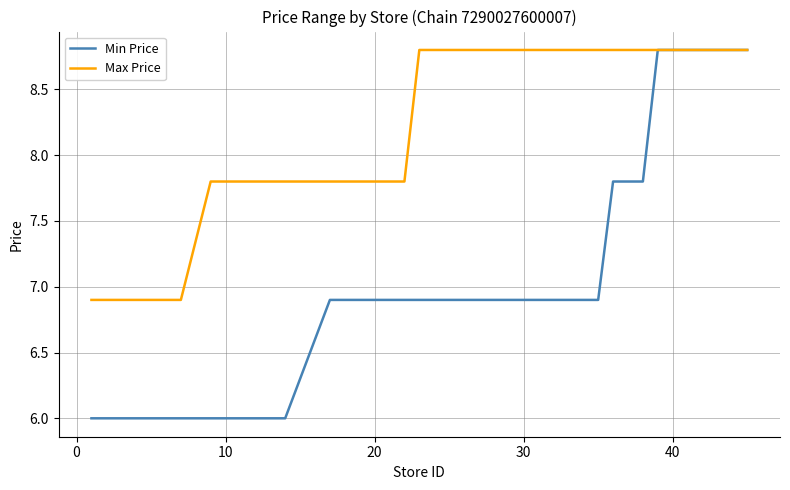

Which series has the largest range (max minus min)?

Min Price